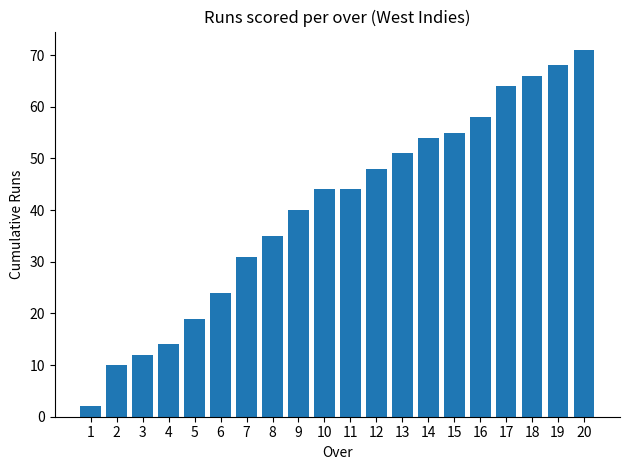

What is the ratio of the value at 3 to the value at 4?

0.9